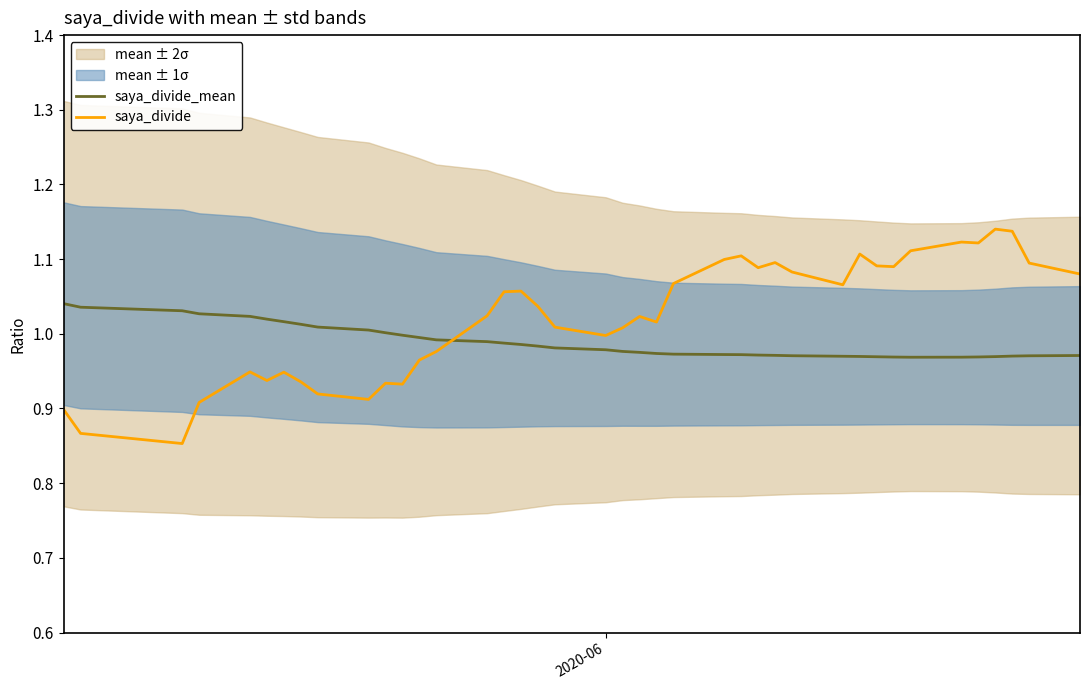

Which series ends up on top after the final intersection of saya_divide and saya_divide_mean?

saya_divide